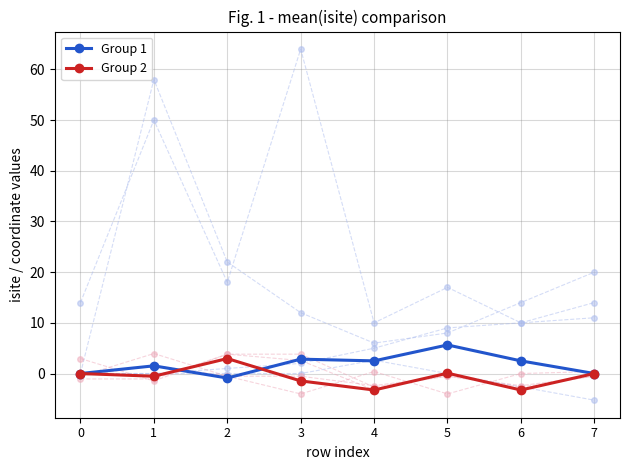

Between 0 and 3, which series saw the biggest shift?

Group 1